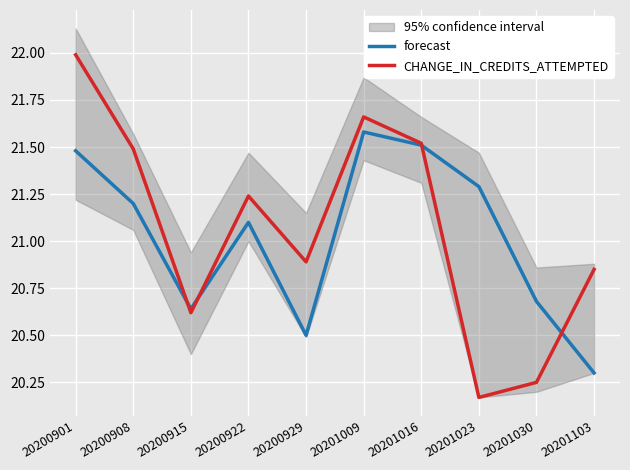

True or false: CHANGE_IN_CREDITS_ATTEMPTED has more than 1 points higher than both neighbors.

True